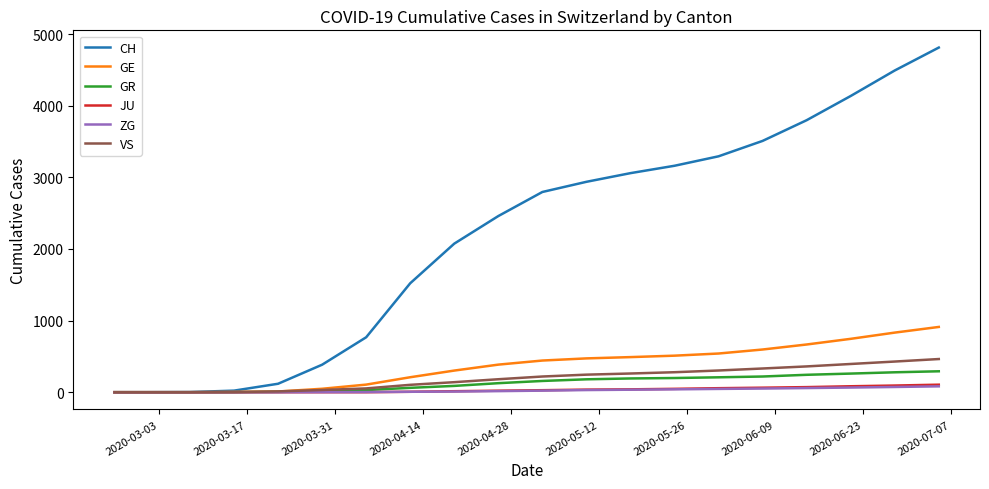

What is the maximum value shown in the chart?

4811